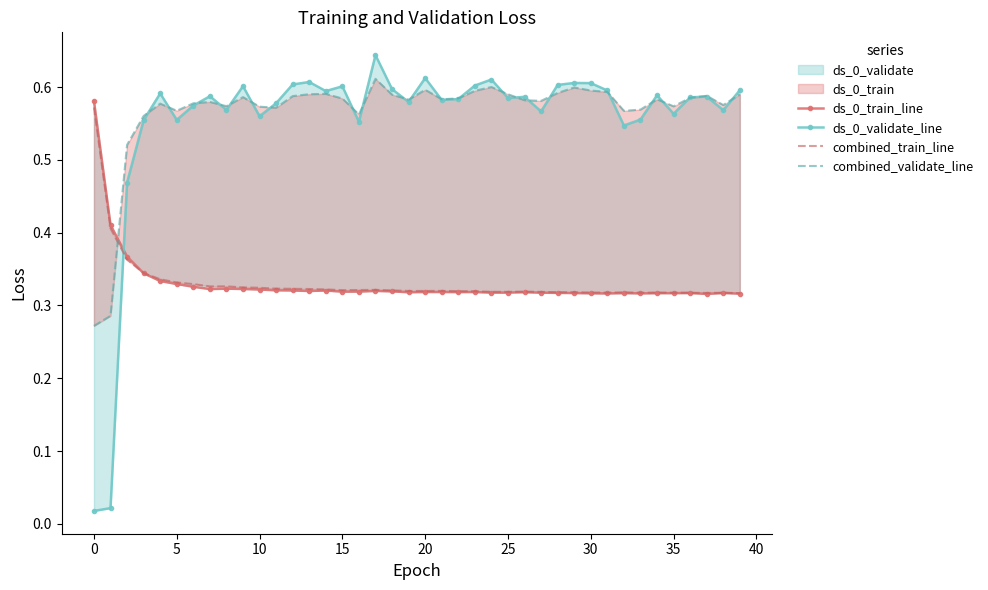

What is the spread (max minus min) of values at 32?

0.3